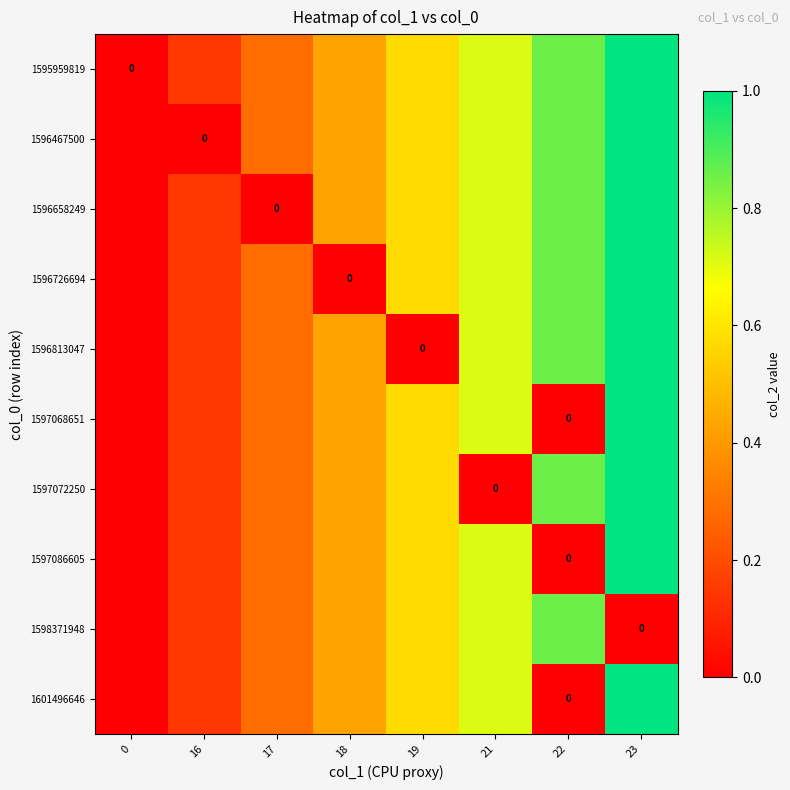

How many values in 1596467500 are above zero?

6